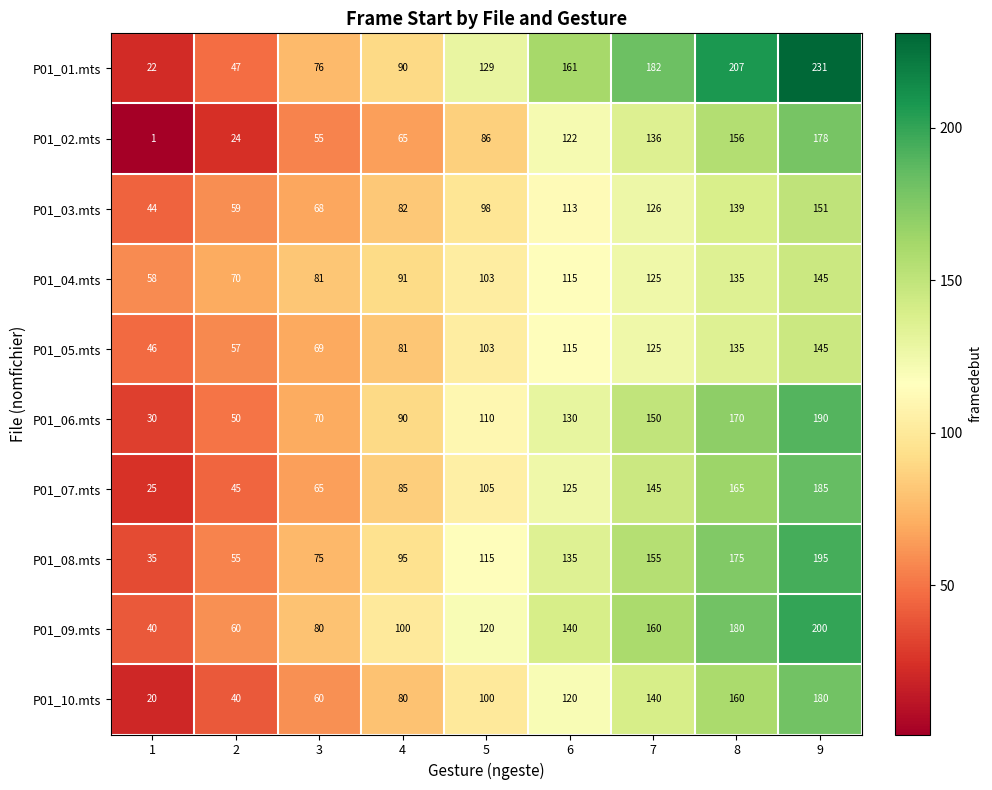

Rank the series at 2 from lowest to highest value.

P01_02.mts, P01_10.mts, P01_07.mts, P01_01.mts, P01_06.mts, P01_08.mts, P01_05.mts, P01_03.mts, P01_09.mts, P01_04.mts